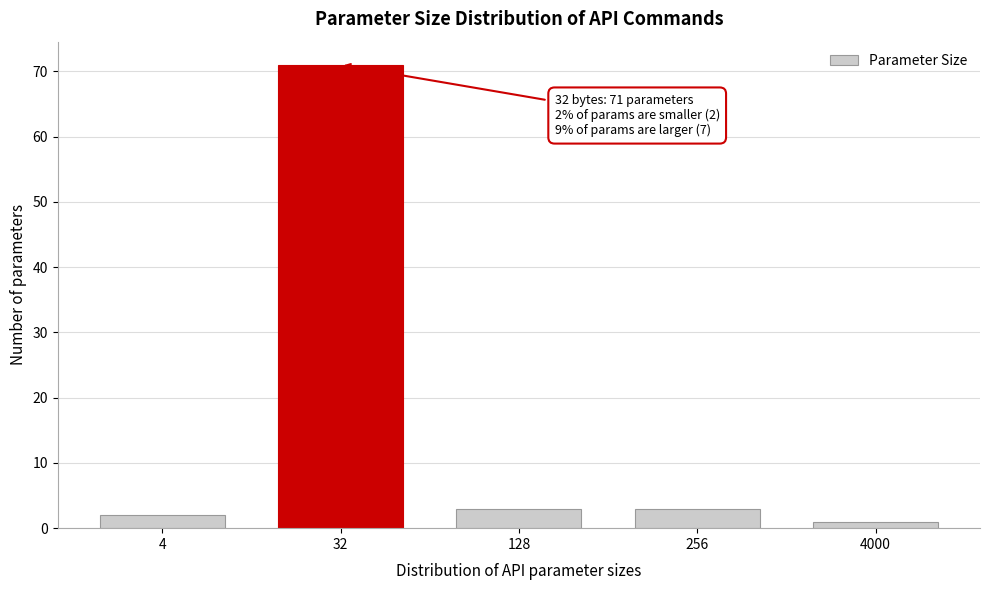

Reading left to right, list all the values displayed in this chart.

4=2	32=71	128=3	256=3	4000=1